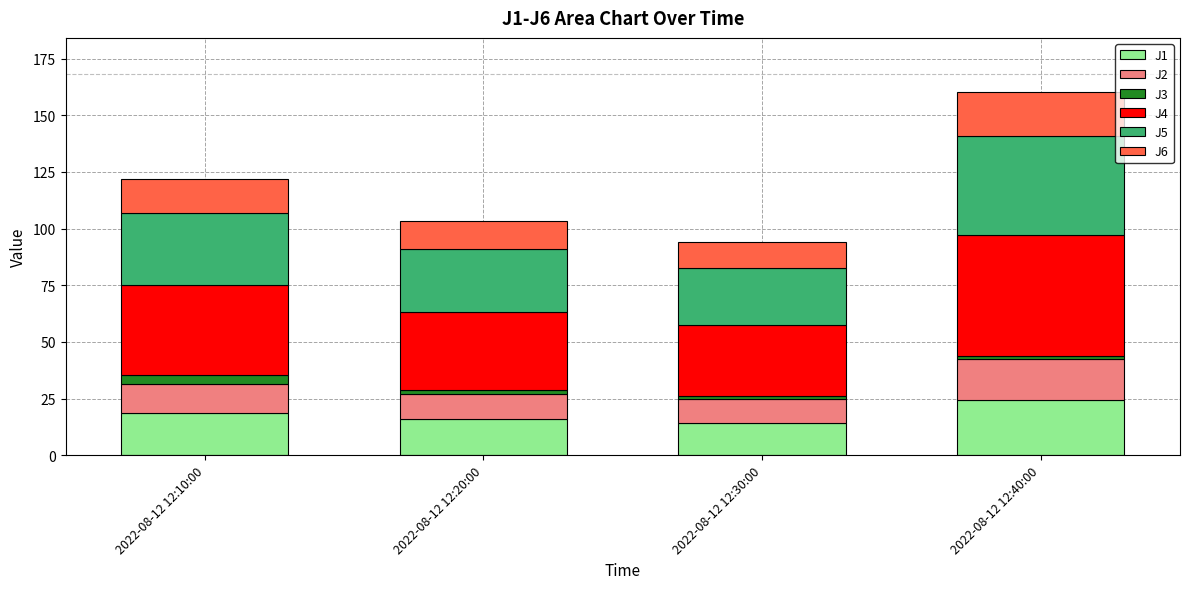

How many data points in J1 are above 18?

2